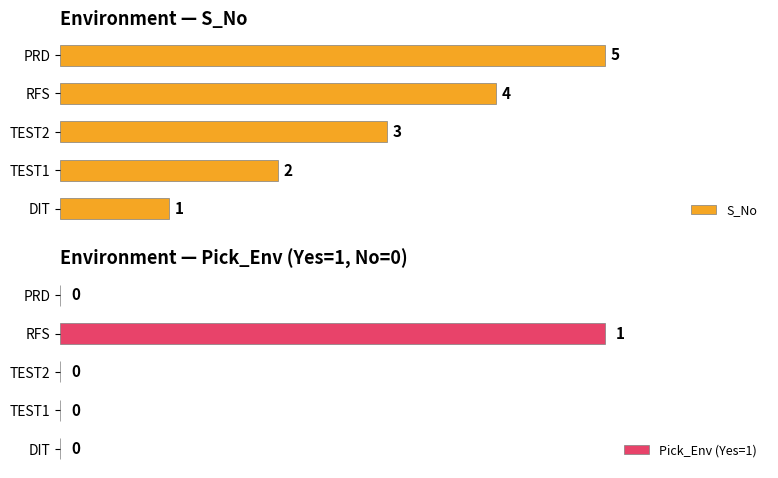

What is the difference between the second highest and second lowest values in the S_No series?

2